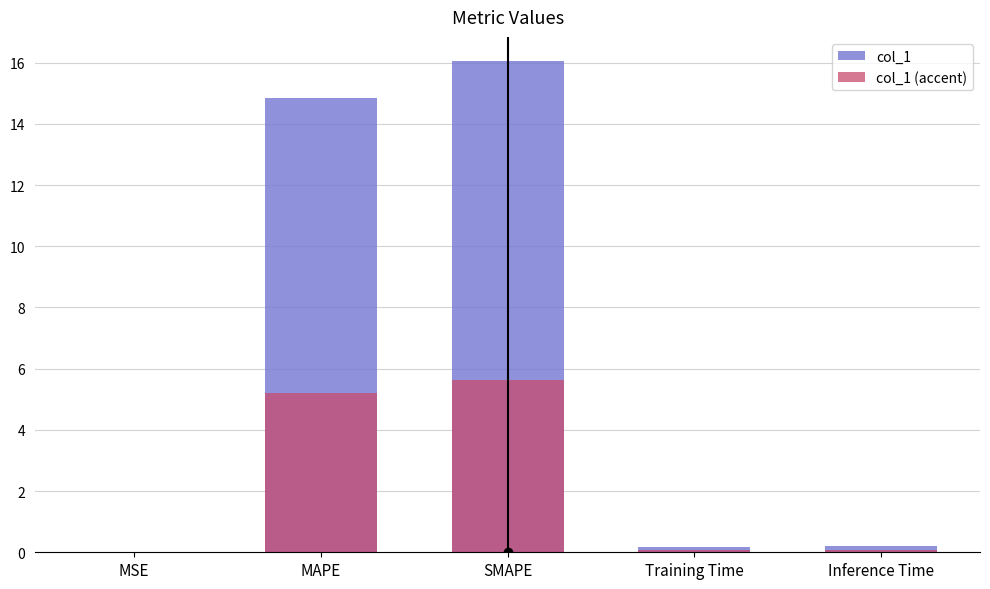

Count the number of categories in the chart.

5